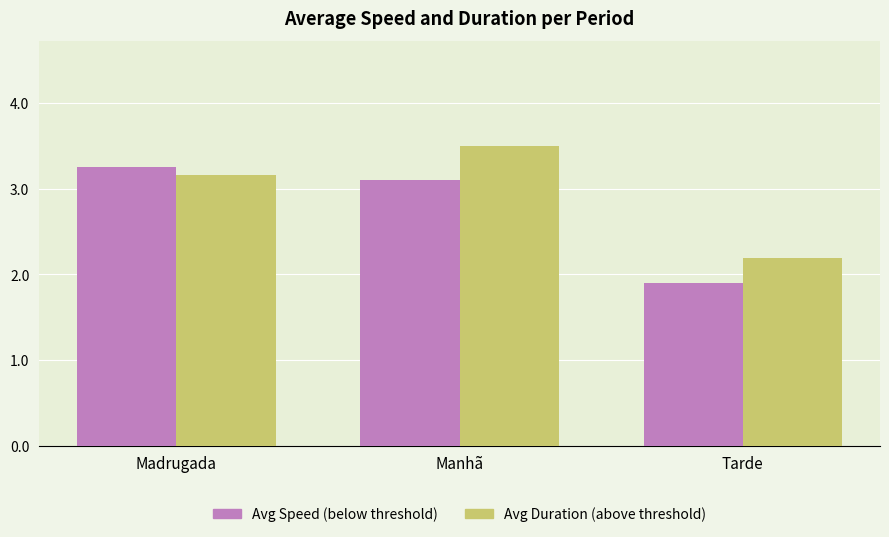

What is the spread (max minus min) of values at Manhã?

0.4